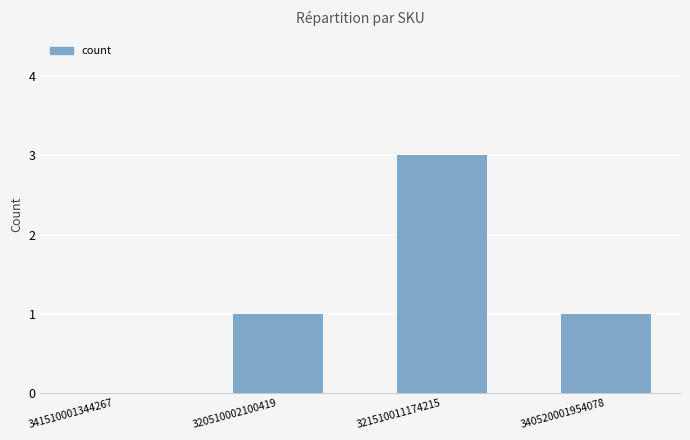

How many series are shown in this chart?

1